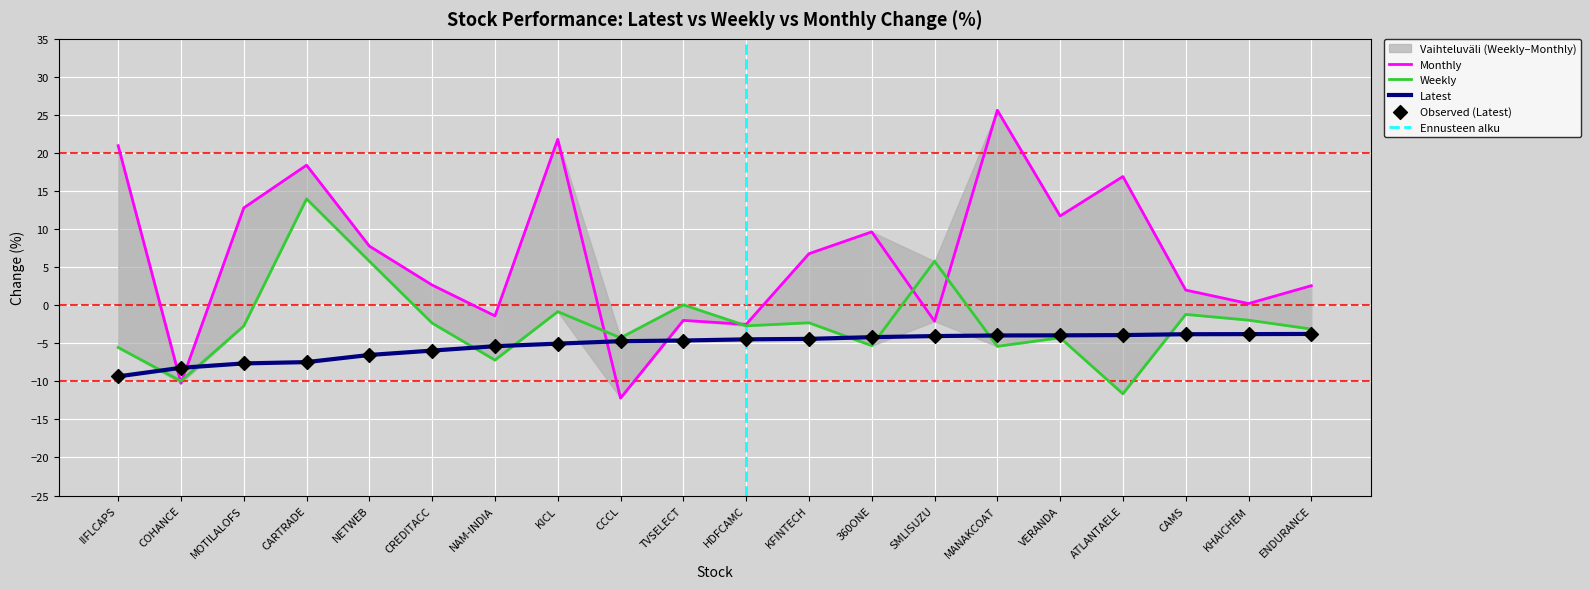

At which category is the sum across all series the highest?

CARTRADE